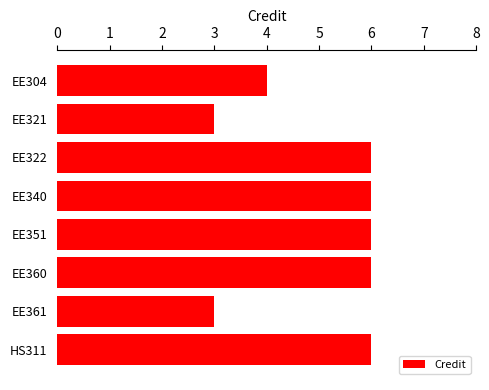

Reading top to bottom, what are all the values shown in this chart?

EE304=4	EE321=3	EE322=6	EE340=6	EE351=6	EE360=6	EE361=3	HS311=6